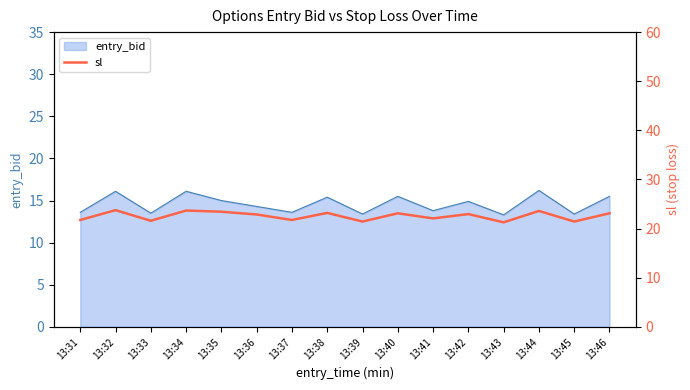

What is the sum of all values?

361.1